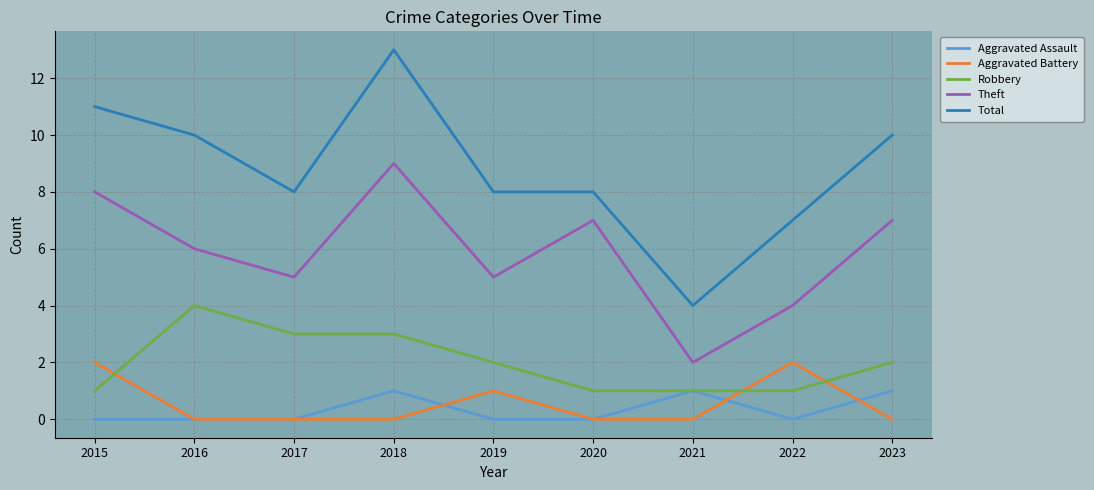

How many intersections are there between Robbery and Aggravated Battery?

3